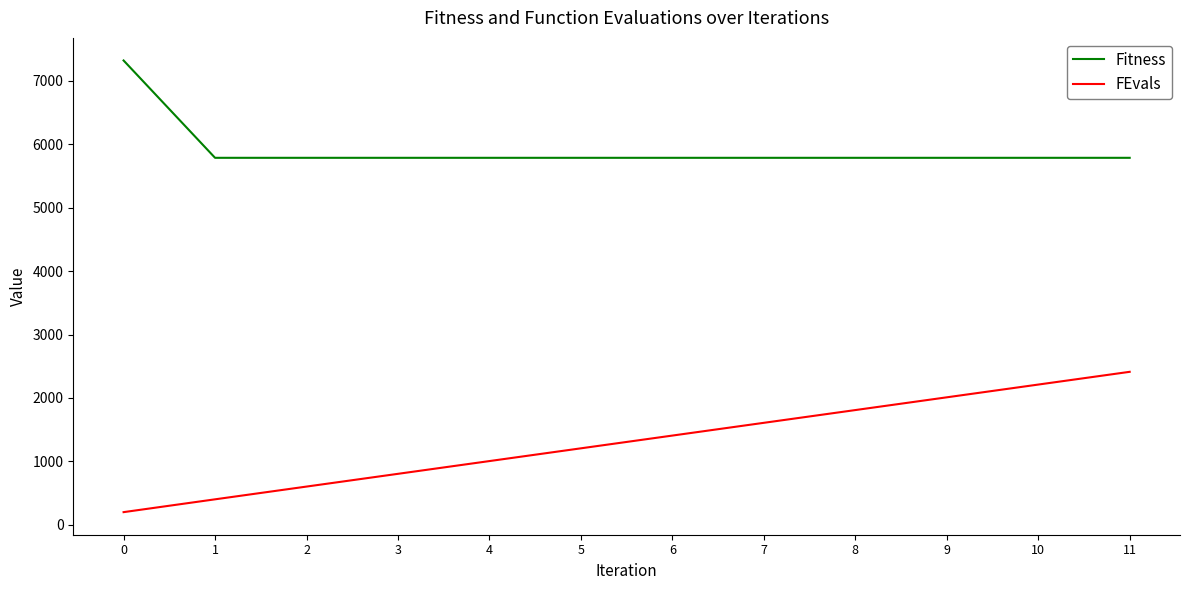

The FEvals series shows 2211.0 at 10. True or false?

True